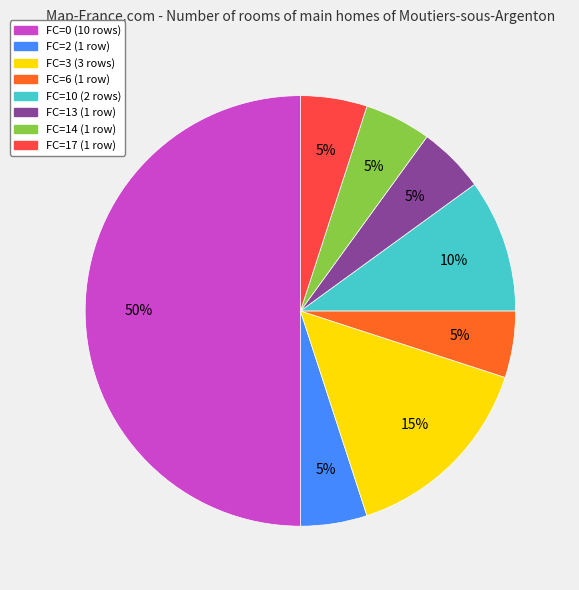

Combined, do FC=17 and FC=14 account for over 50%?

No